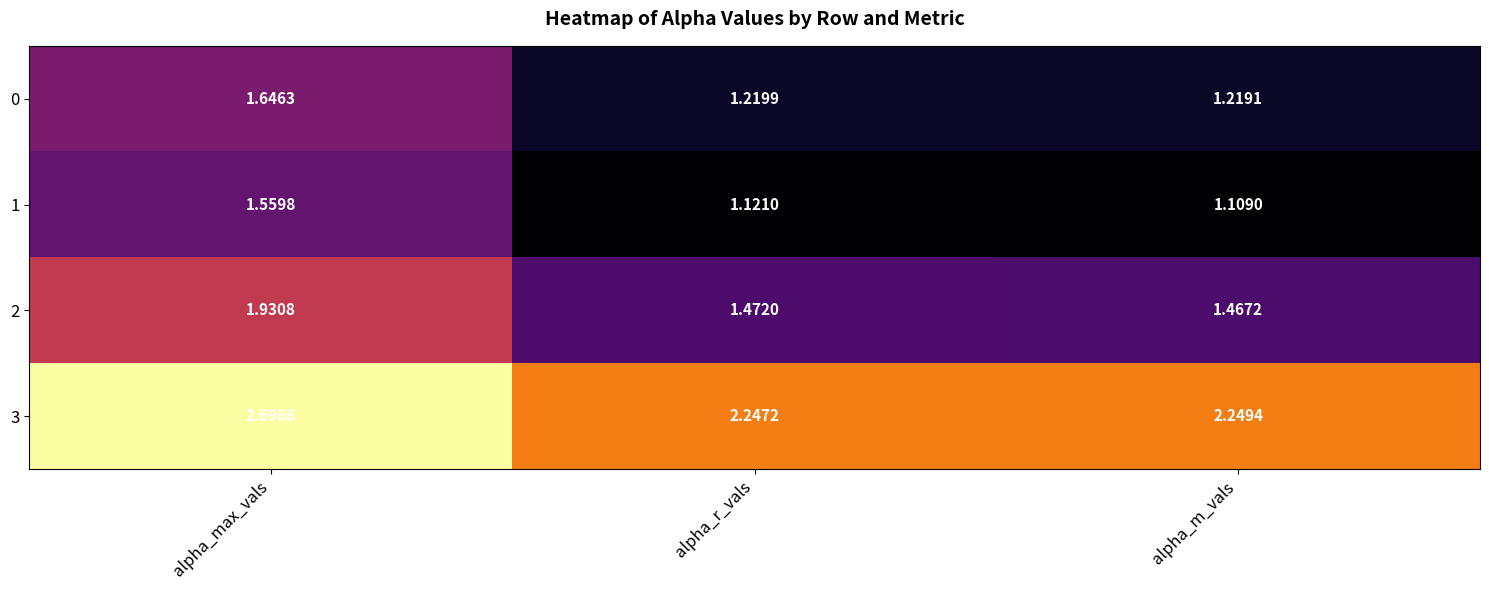

At which label does 0 reach its minimum?

alpha_m_vals